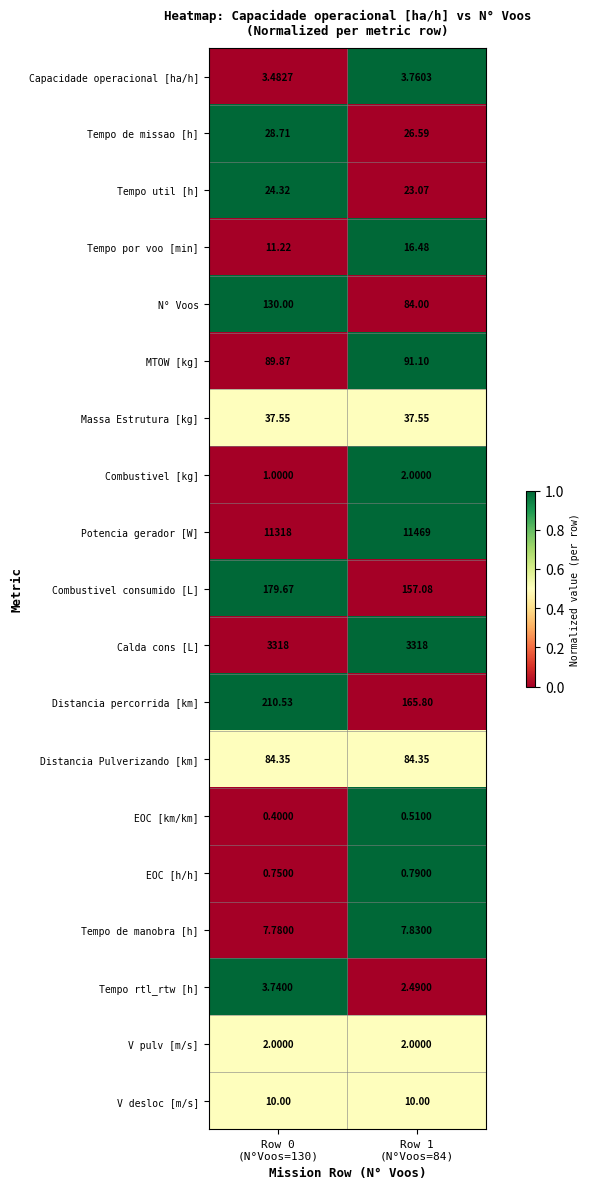

Which series has the widest spread of values?

Potencia gerador [W]